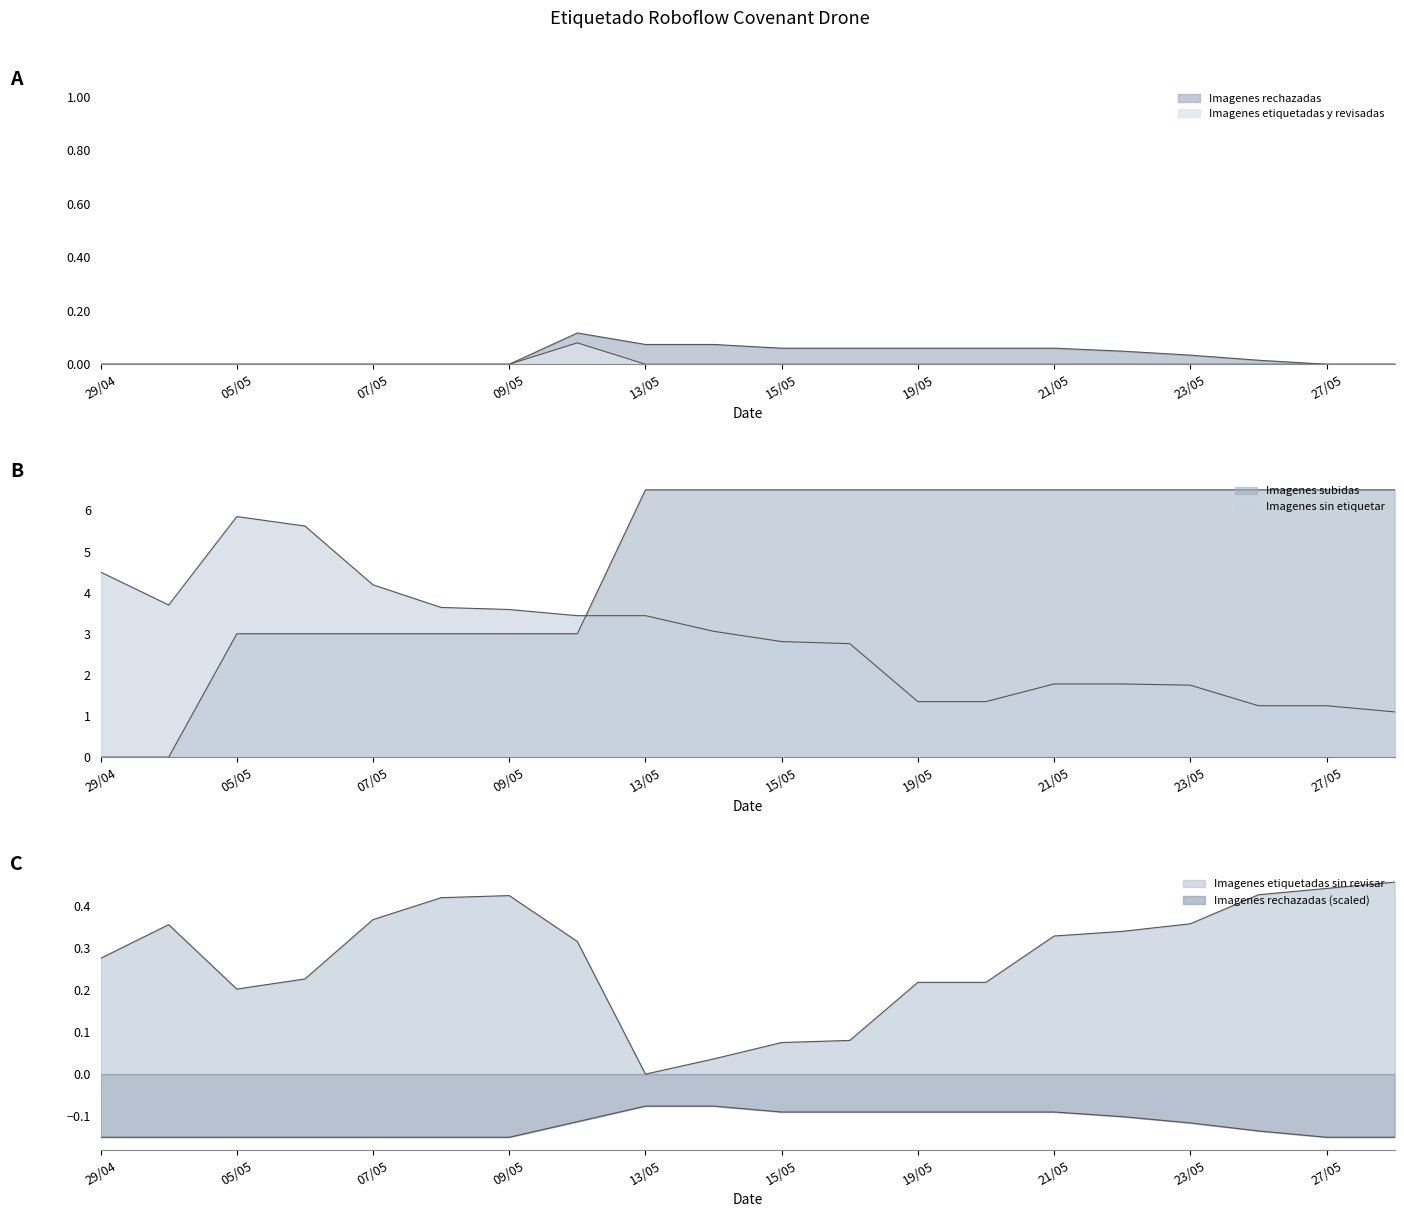

Reading left to right, extract all data points from this chart.

Imagenes sin etiquetar: 29/04=4.5	02/05=3.7	05/05=5.8	06/05=5.6	07/05=4.2	08/05=3.6	09/05=3.6	12/05=3.4	13/05=3.4	14/05=3.1	15/05=2.8	16/05=2.8	19/05=1.4	20/05=1.4	21/05=1.8	22/05=1.8	23/05=1.8	26/05=1.2	27/05=1.2	28/05=1.1
Imagenes etiquetadas sin revisar: 29/04=0.3	02/05=0.4	05/05=0.2	06/05=0.2	07/05=0.4	08/05=0.4	09/05=0.4	12/05=0.3	13/05=0.0	14/05=0.0	15/05=0.1	16/05=0.1	19/05=0.2	20/05=0.2	21/05=0.3	22/05=0.3	23/05=0.4	26/05=0.4	27/05=0.4	28/05=0.5
Imagenes rechazadas: 29/04=-0.1	02/05=-0.1	05/05=-0.1	06/05=-0.1	07/05=-0.1	08/05=-0.1	09/05=-0.1	12/05=-0.1	13/05=-0.1	14/05=-0.1	15/05=-0.1	16/05=-0.1	19/05=-0.1	20/05=-0.1	21/05=-0.1	22/05=-0.1	23/05=-0.1	26/05=-0.1	27/05=-0.1	28/05=-0.1
Imagenes etiquetadas y revisadas: 29/04=0.0	02/05=0.0	05/05=0.0	06/05=0.0	07/05=0.0	08/05=0.0	09/05=0.0	12/05=0.1	13/05=0.0	14/05=0.0	15/05=0.0	16/05=0.0	19/05=0.0	20/05=0.0	21/05=0.0	22/05=0.0	23/05=0.0	26/05=0.0	27/05=0.0	28/05=0.0
Imagenes subidas: 29/04=0.0	02/05=0.0	05/05=3.0	06/05=3.0	07/05=3.0	08/05=3.0	09/05=3.0	12/05=3.0	13/05=6.5	14/05=6.5	15/05=6.5	16/05=6.5	19/05=6.5	20/05=6.5	21/05=6.5	22/05=6.5	23/05=6.5	26/05=6.5	27/05=6.5	28/05=6.5